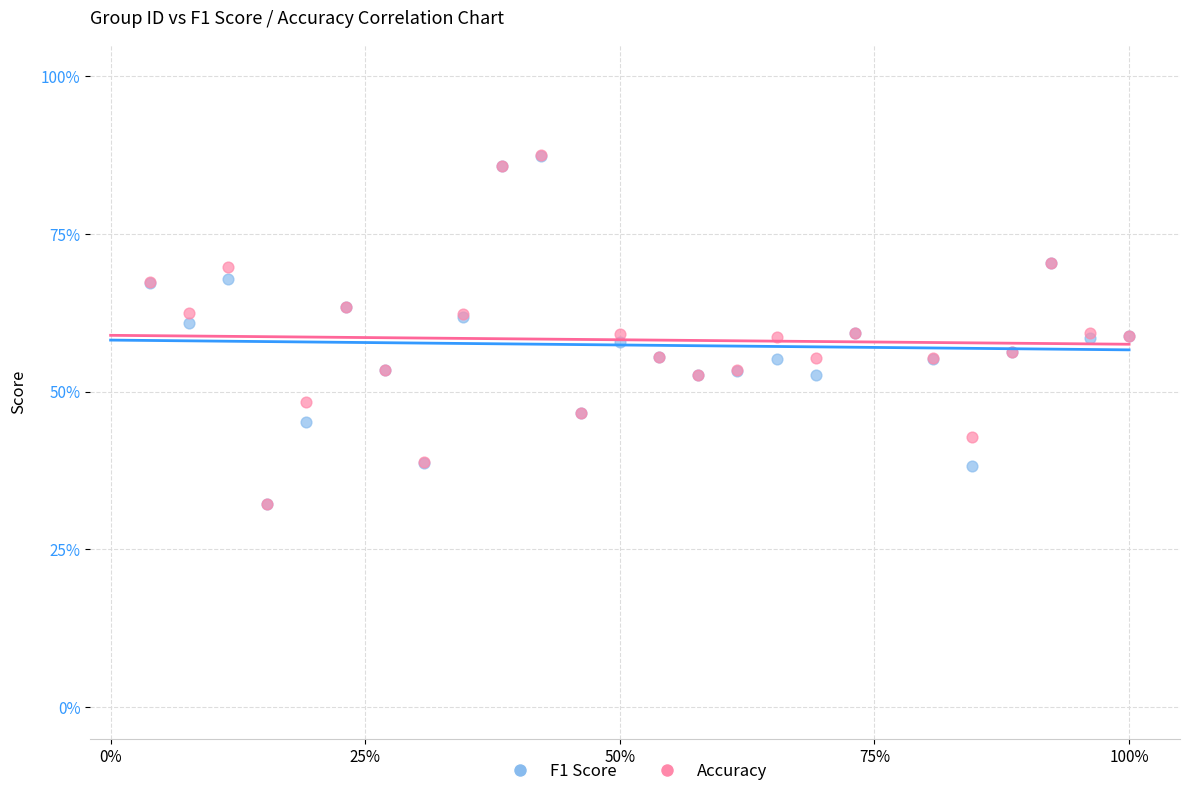

What are all the series names shown in the legend?

F1 Score, Accuracy